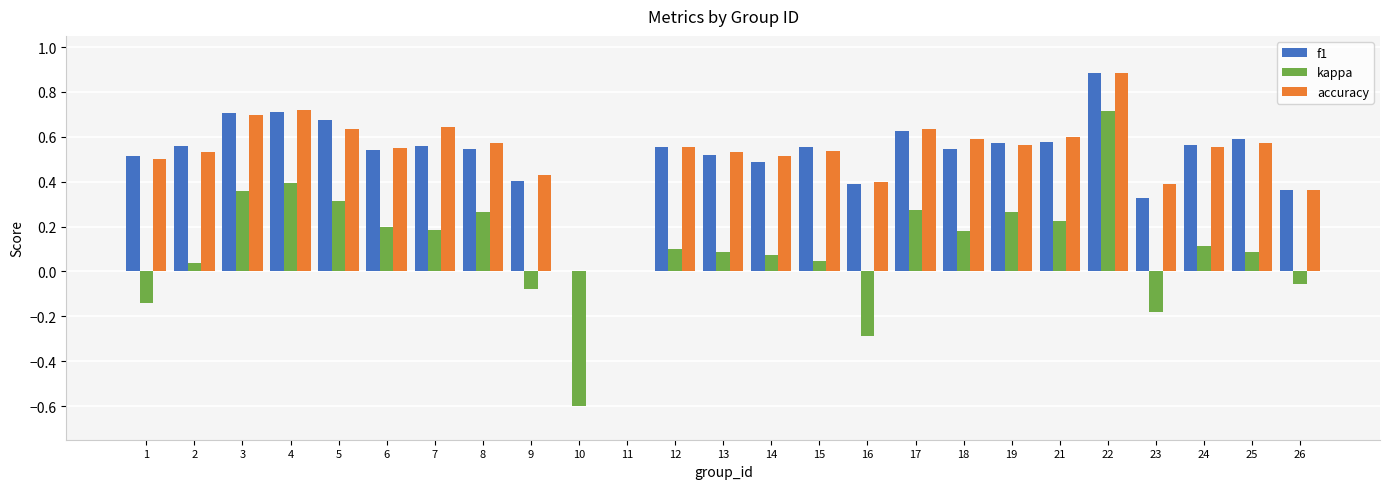

What is the total value across all series at 19?

1.4